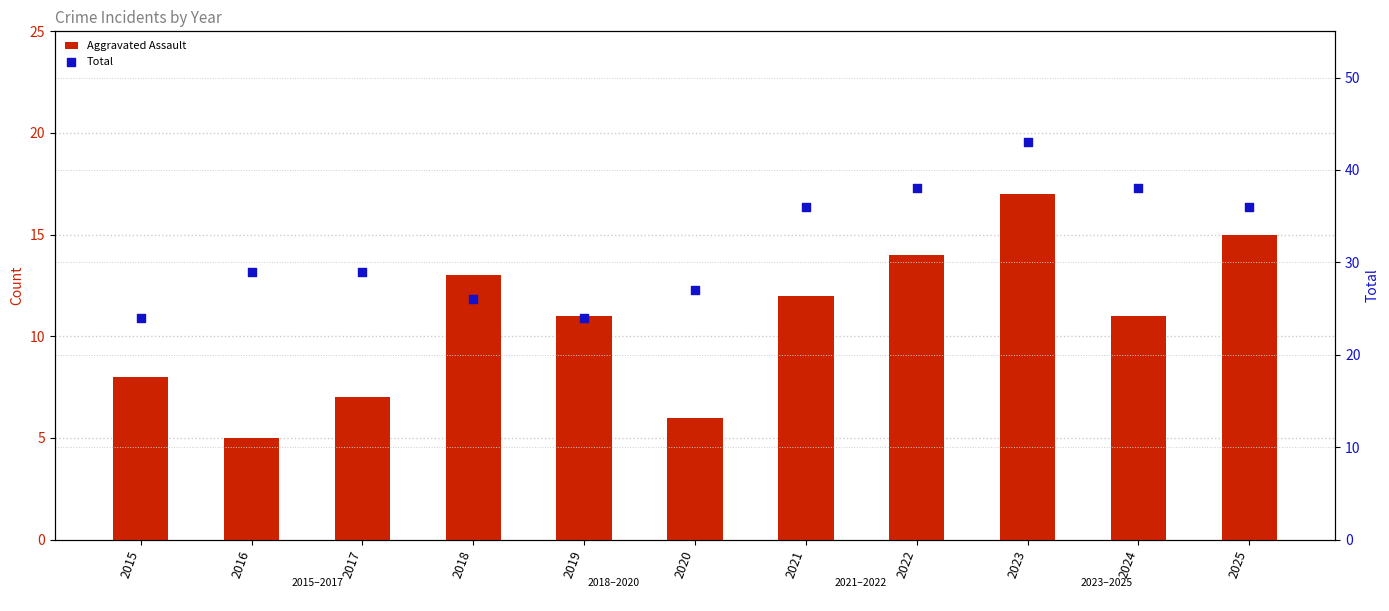

Which series contains the lowest Y value?

Aggravated Assault